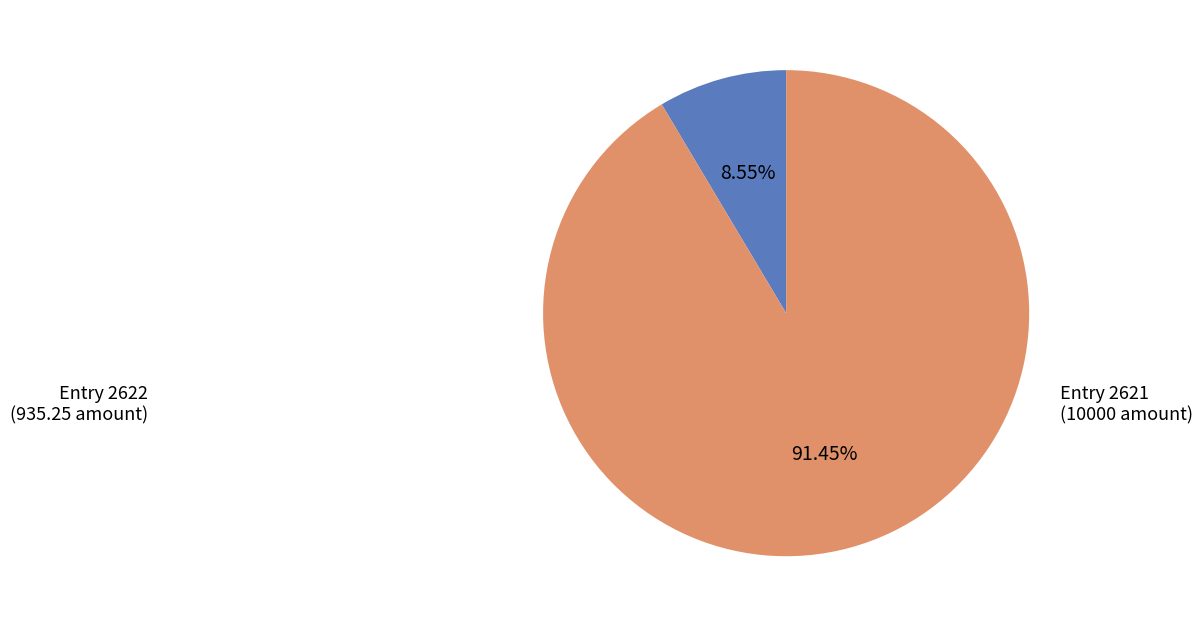

Is there a majority slice in this chart?

Yes